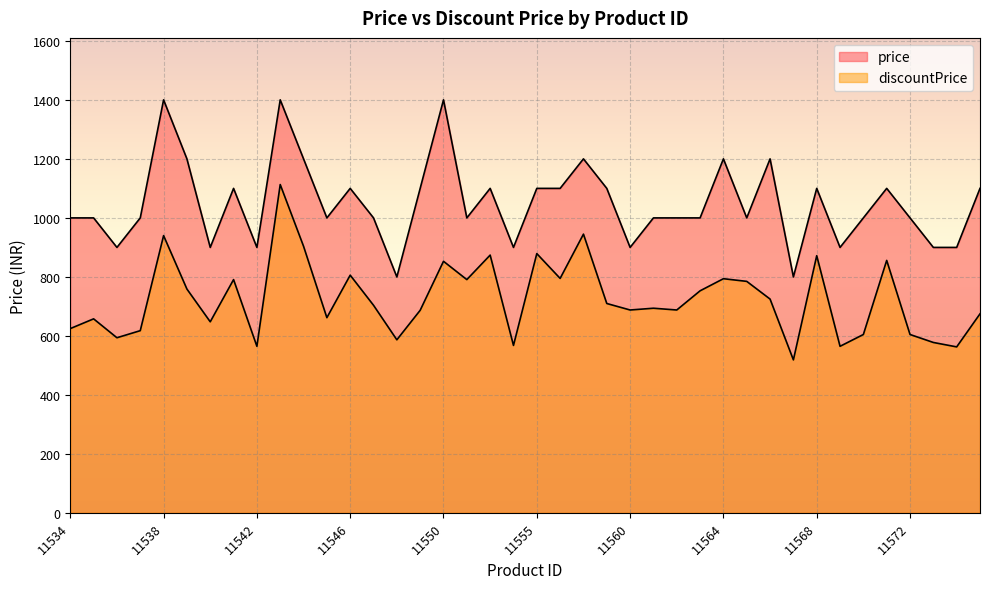

What is the value of the price point at the 29th from the left?

1199